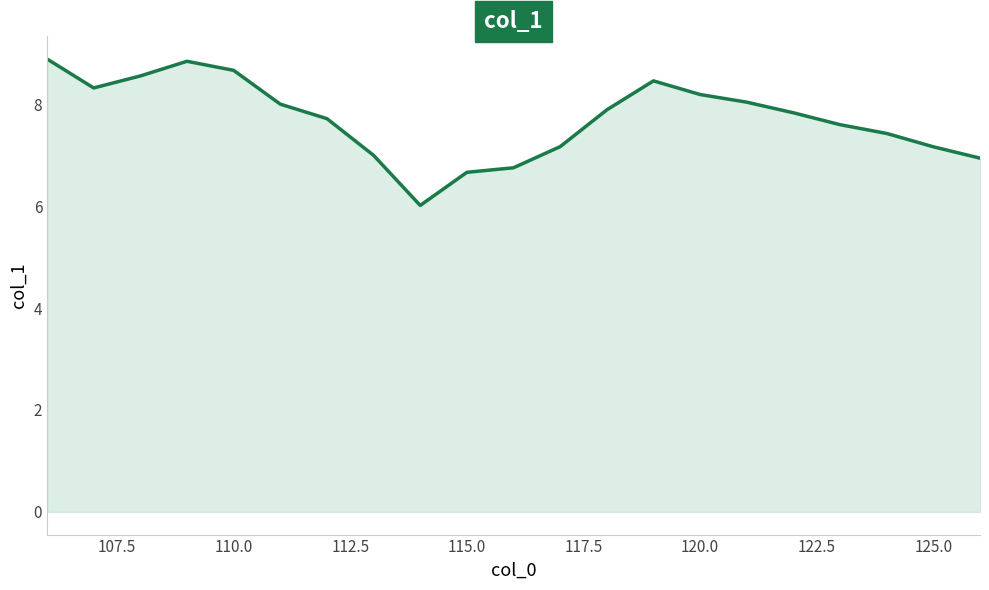

What is the difference between the maximum and minimum values?

2.9